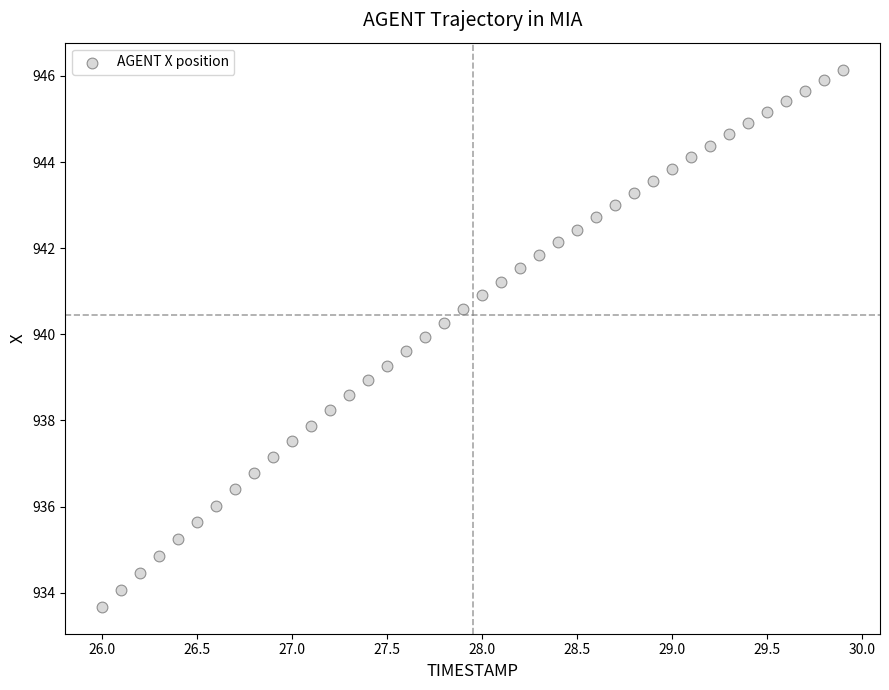

What is the range of X values (max minus min)?

3.9